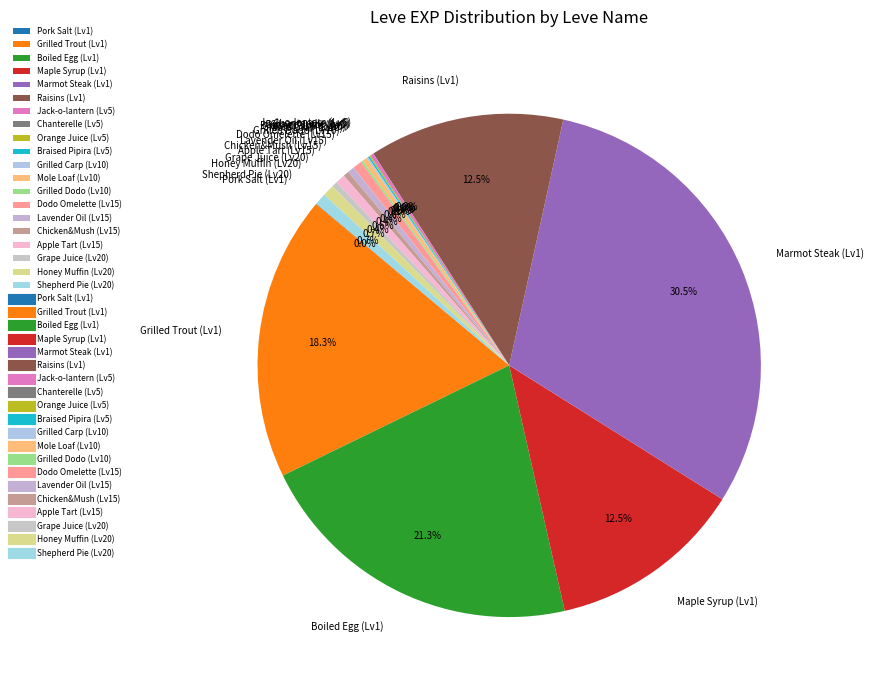

Approximately how many times larger is the value at Honey Muffin (Lv20) compared to Mole Loaf (Lv10)?

2.4